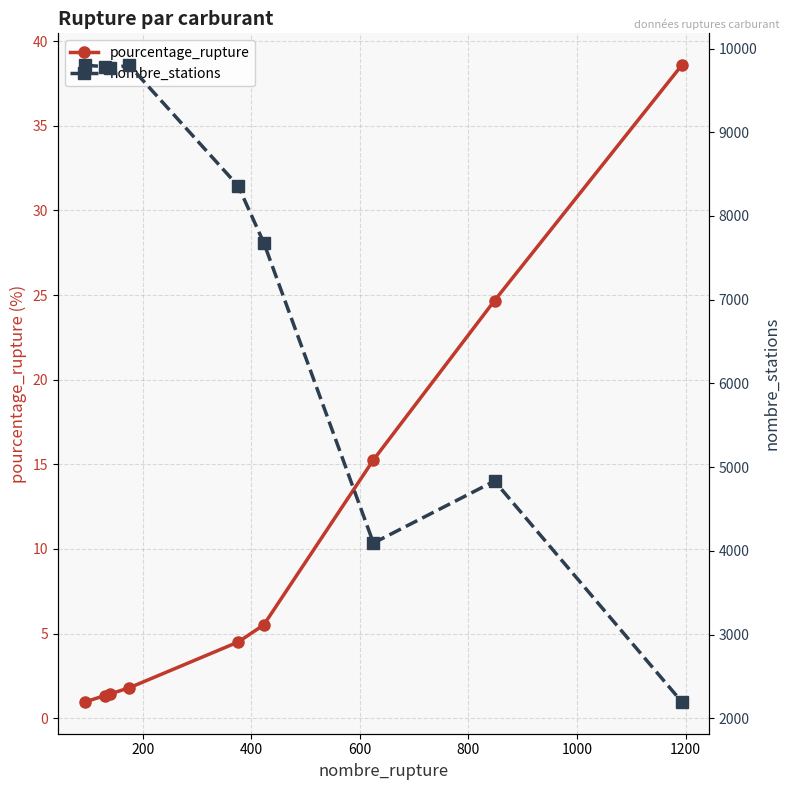

How many lines are shown in the chart?

2